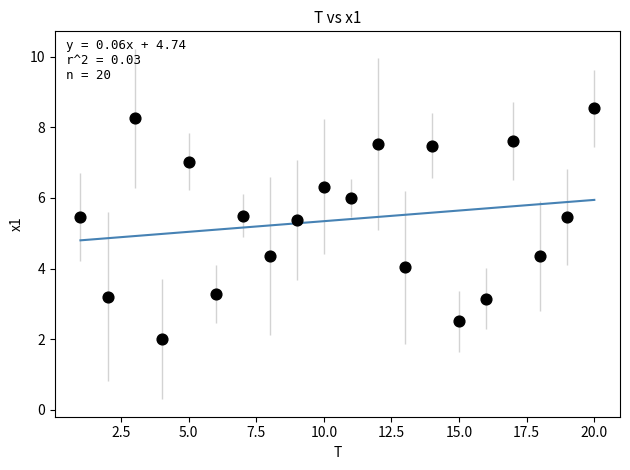

What is the range of X values (max minus min)?

19.0